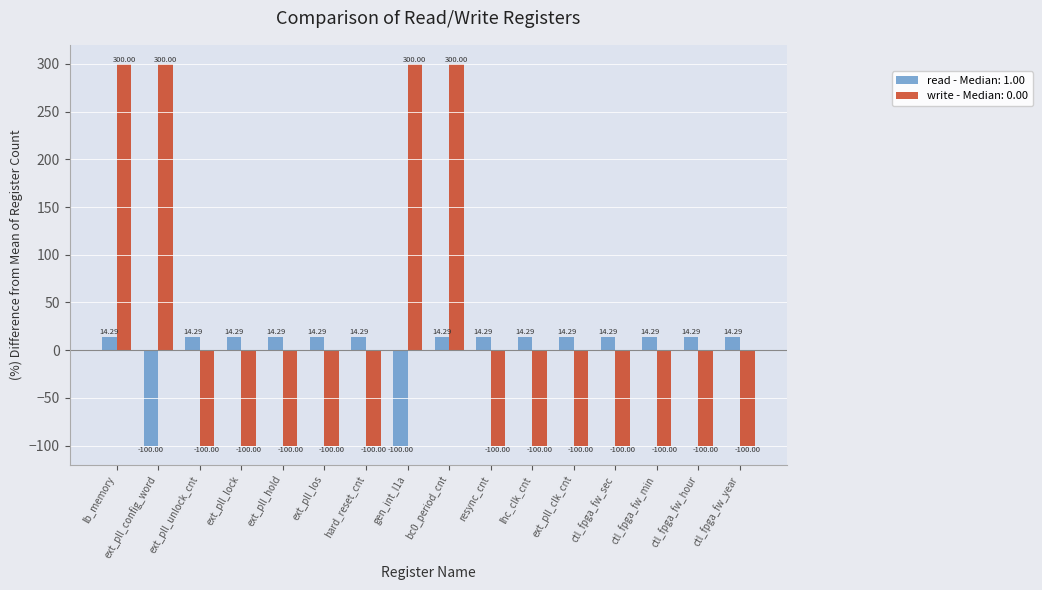

What is the difference between the second highest and minimum values in the write - Median: 0.00 series?

400.0